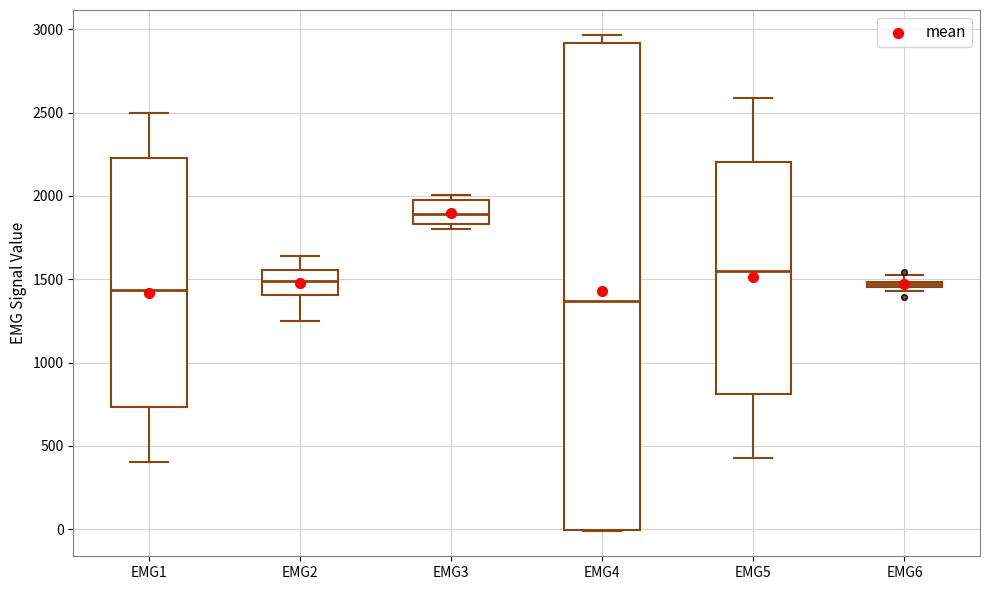

Which box is the tallest, from its lower edge to its upper edge?

EMG4